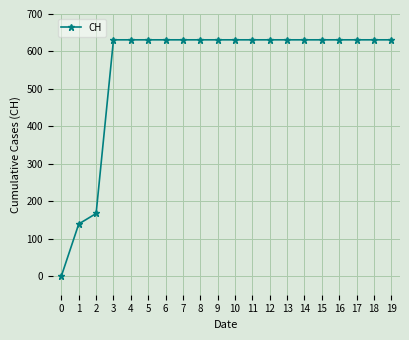

What is the value of the 15th point from the left?

631